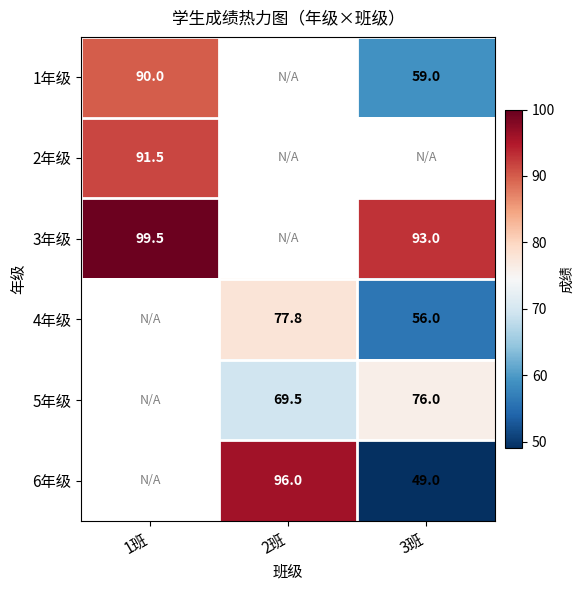

True or false: 1年级 has a value of 89.1 at 3班.

False